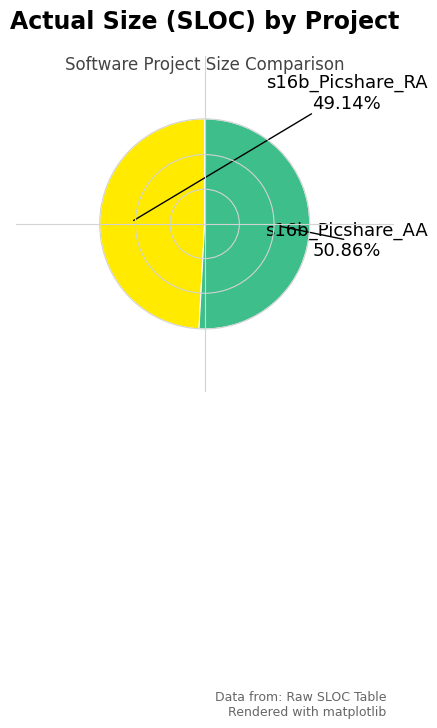

To the nearest percent, what is the average slice percentage?

50%